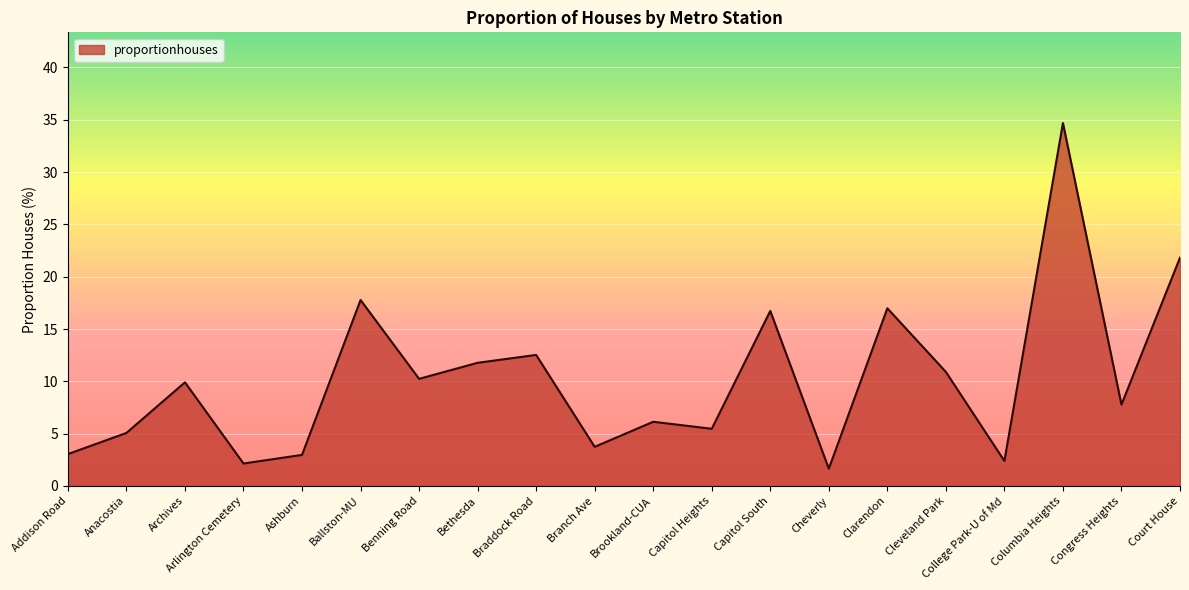

What is the change in value from Anacostia to Cleveland Park?

+5.8